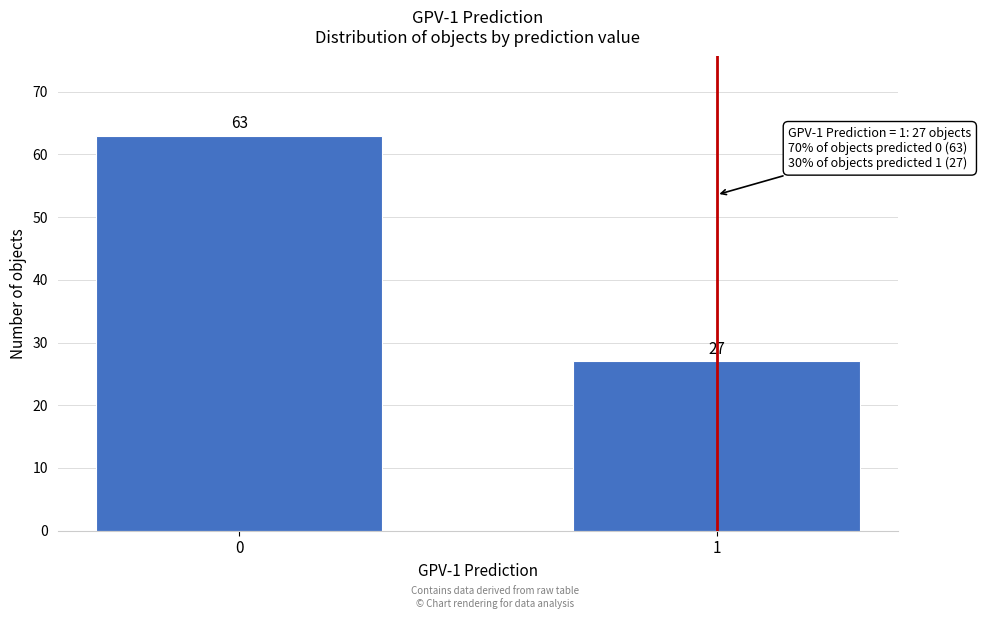

Reading left to right, extract all data points from this chart.

0=63	1=27